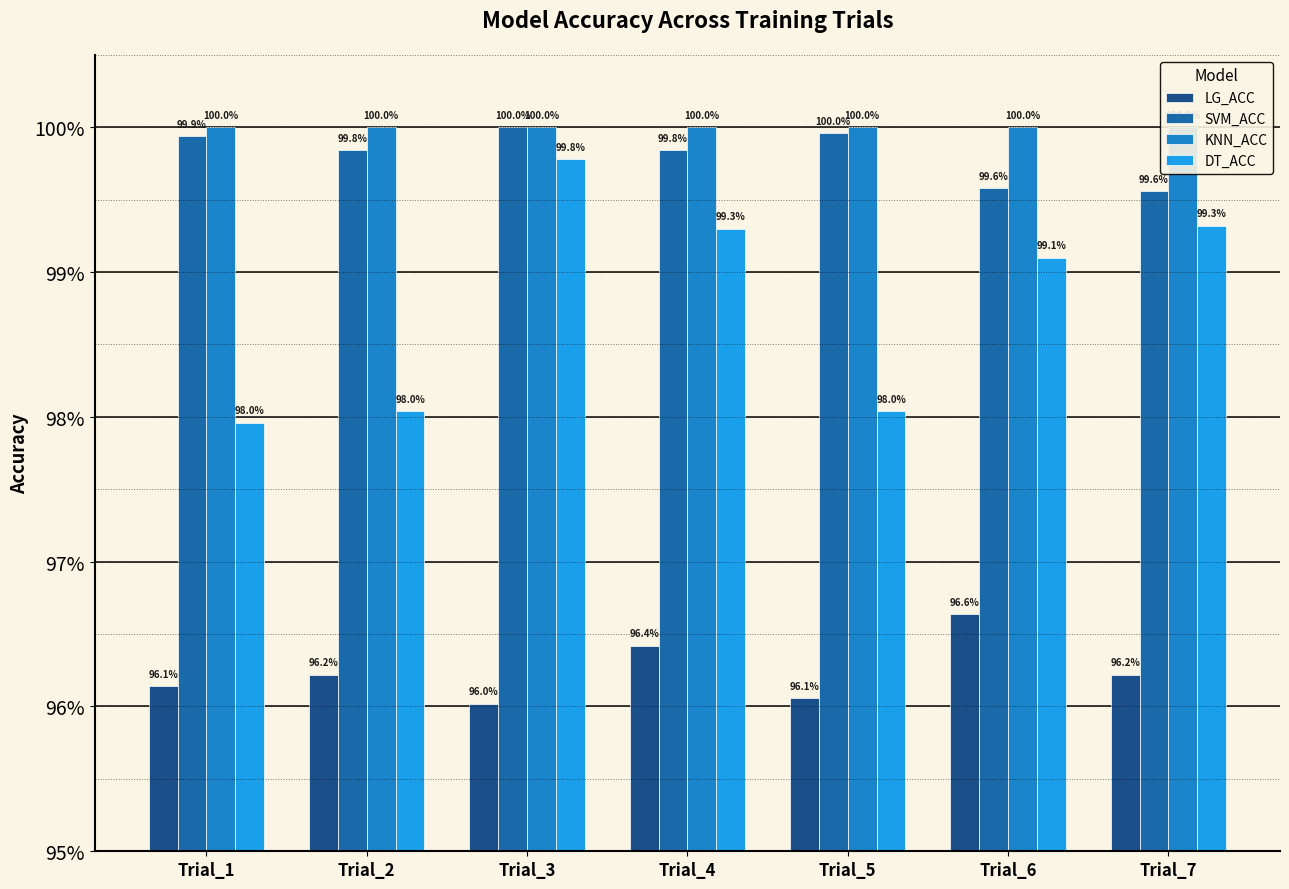

Between Trial_2 and Trial_4, which series saw the biggest shift?

DT_ACC